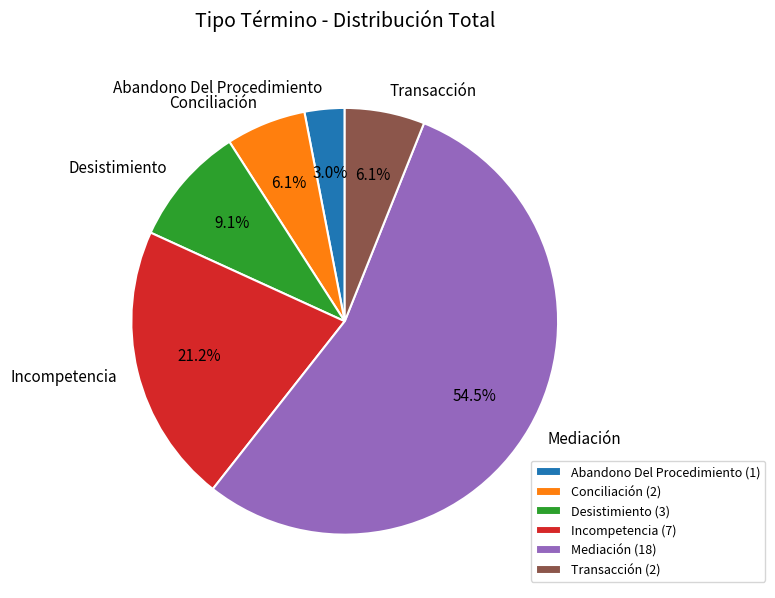

What is the ratio of the value at Abandono Del Procedimiento to the value at Transacción?

0.5